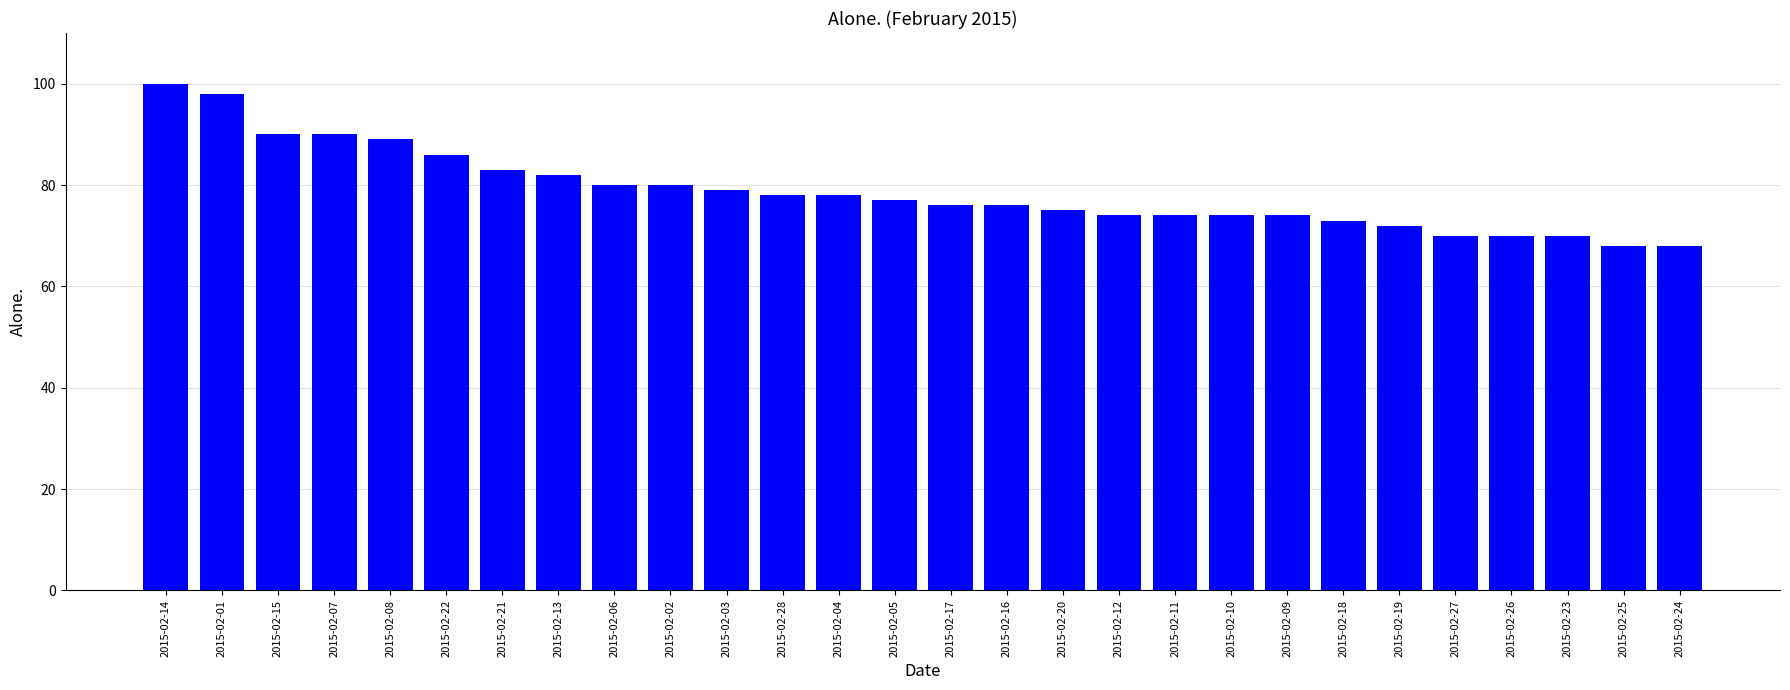

Does the chart contain any negative values?

No